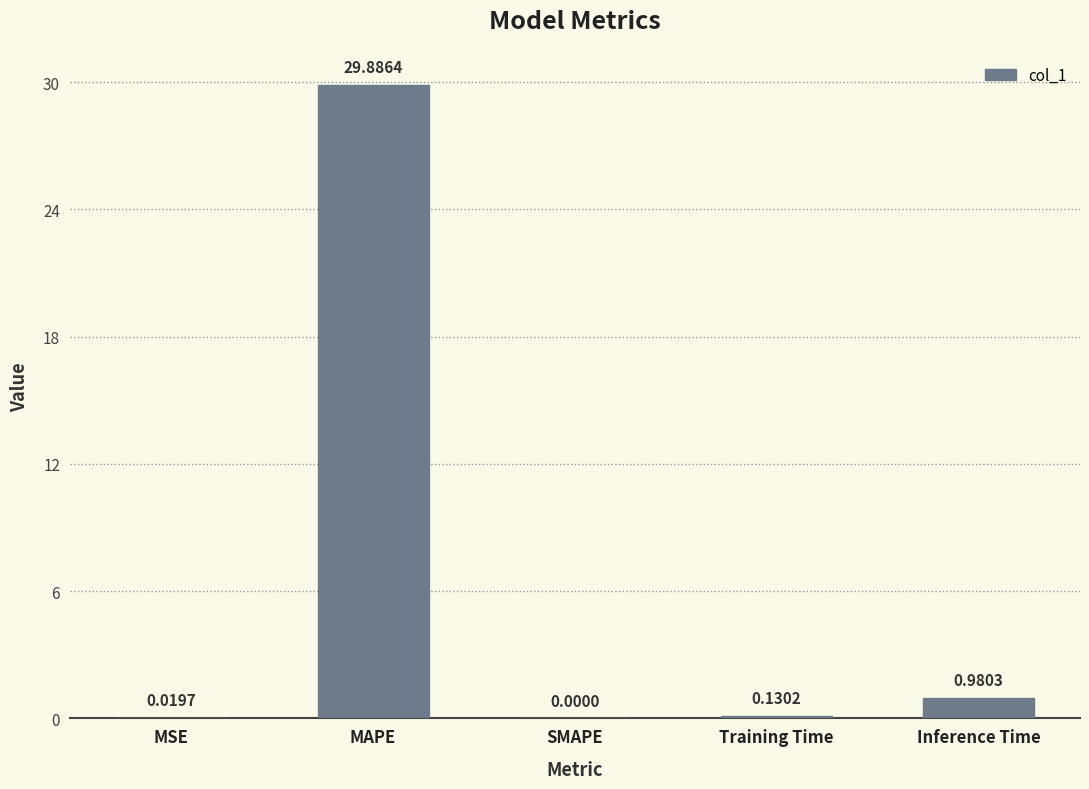

What is the sum of all values?

31.0